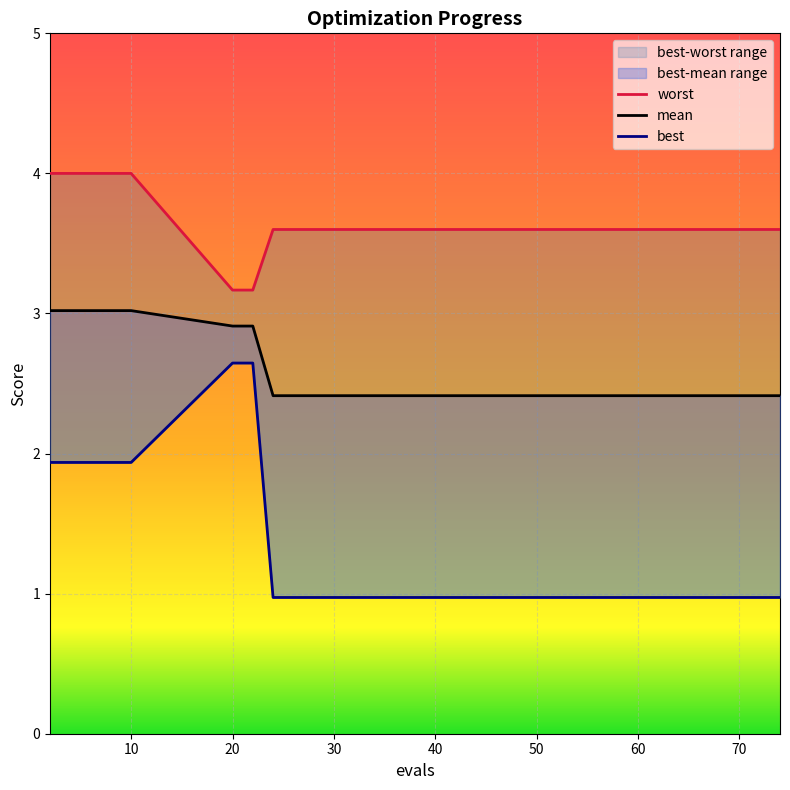

True or false: best and mean intersect in this chart.

False